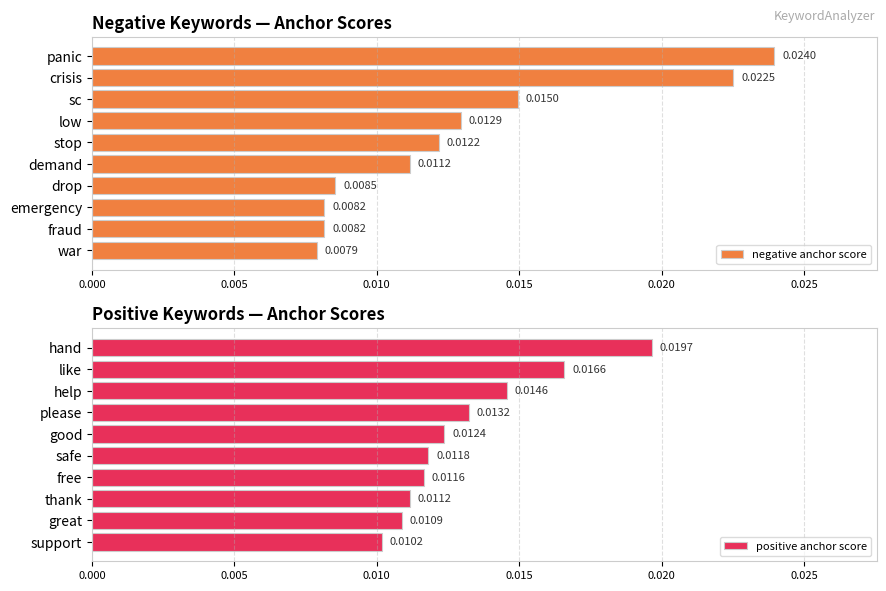

Which category has the highest value in the negative anchor score series?

panic